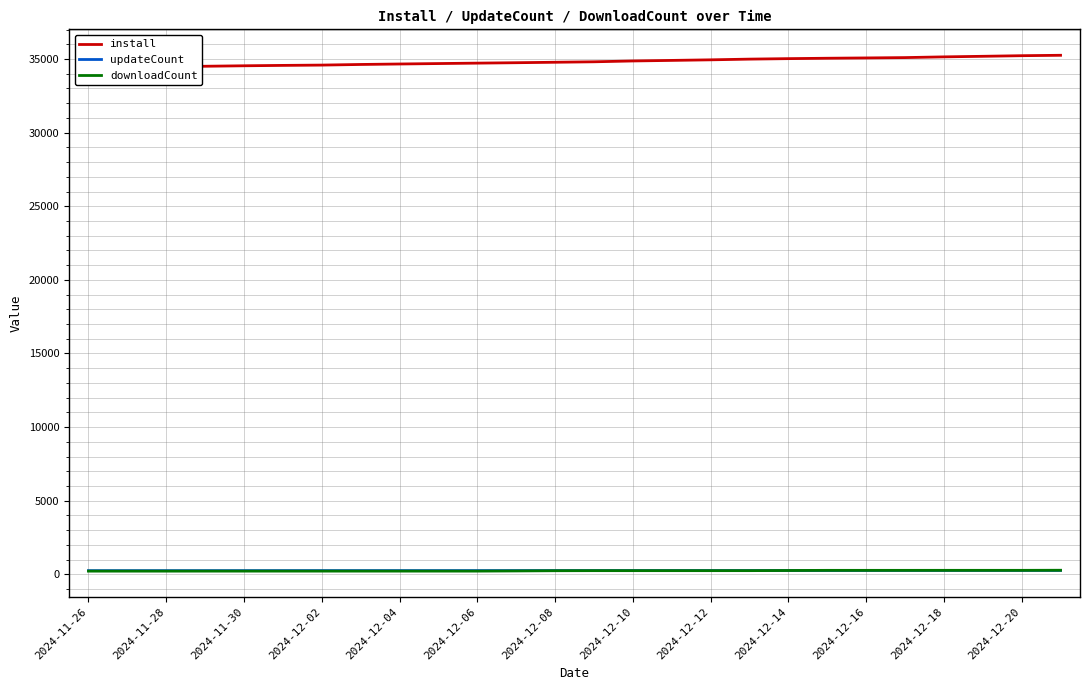

At which category does the chart reach its minimum across all series?

2024-11-26